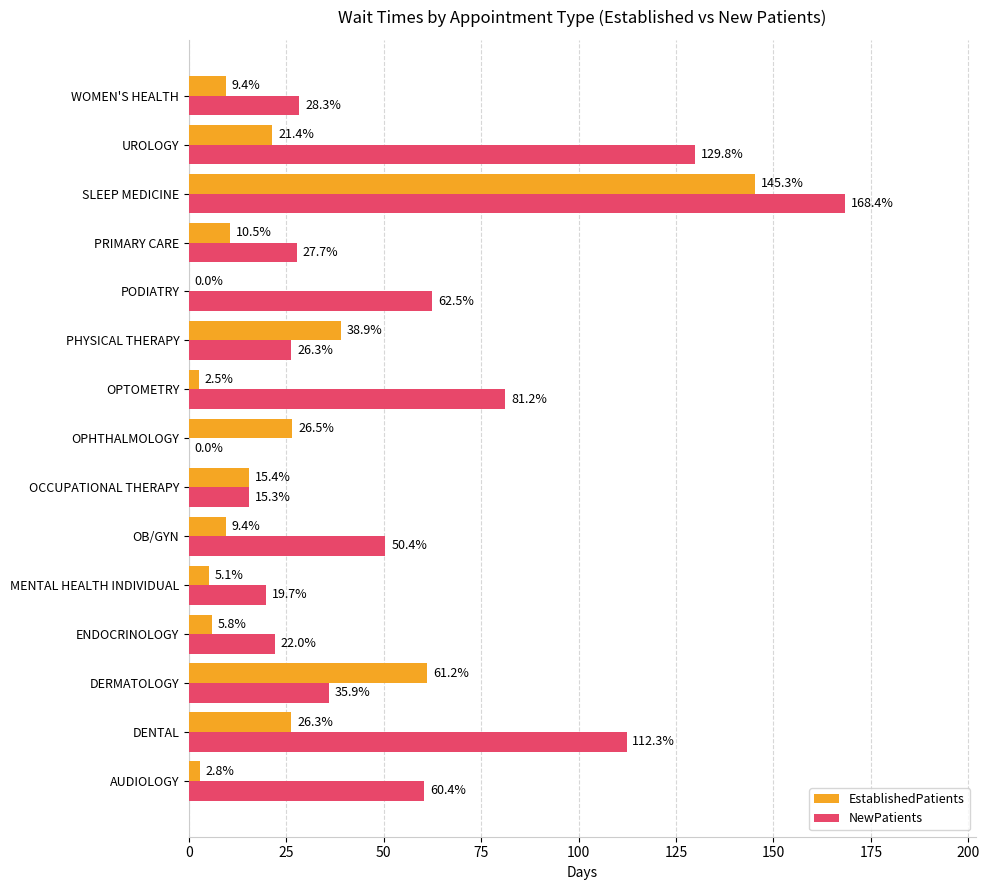

At which label is NewPatients closest to 84?

OPTOMETRY